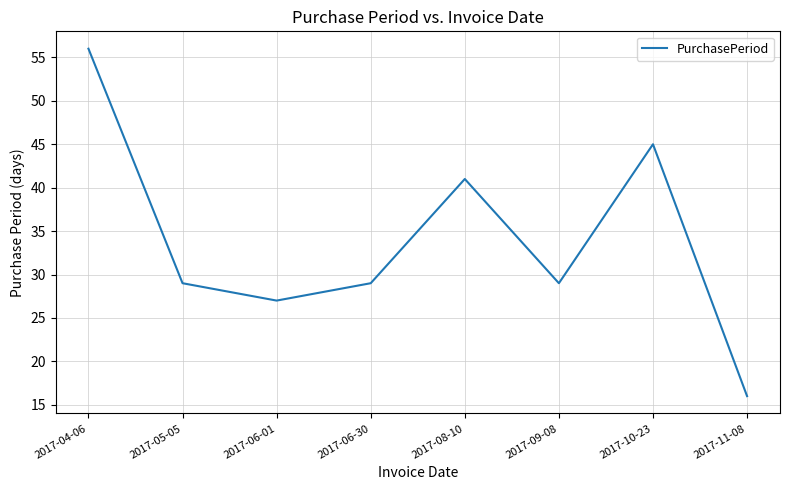

What is the change in value from 2017-06-01 to 2017-06-30?

+2